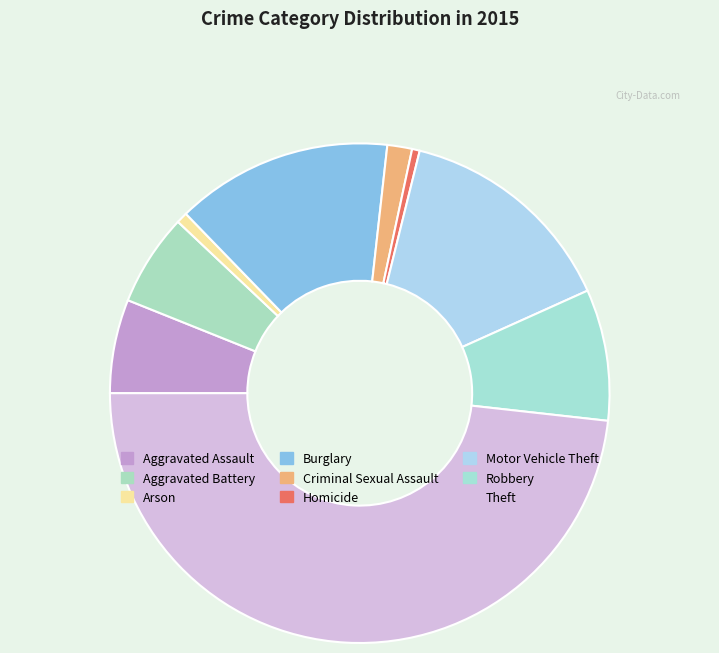

Count the number of slices in the pie.

9